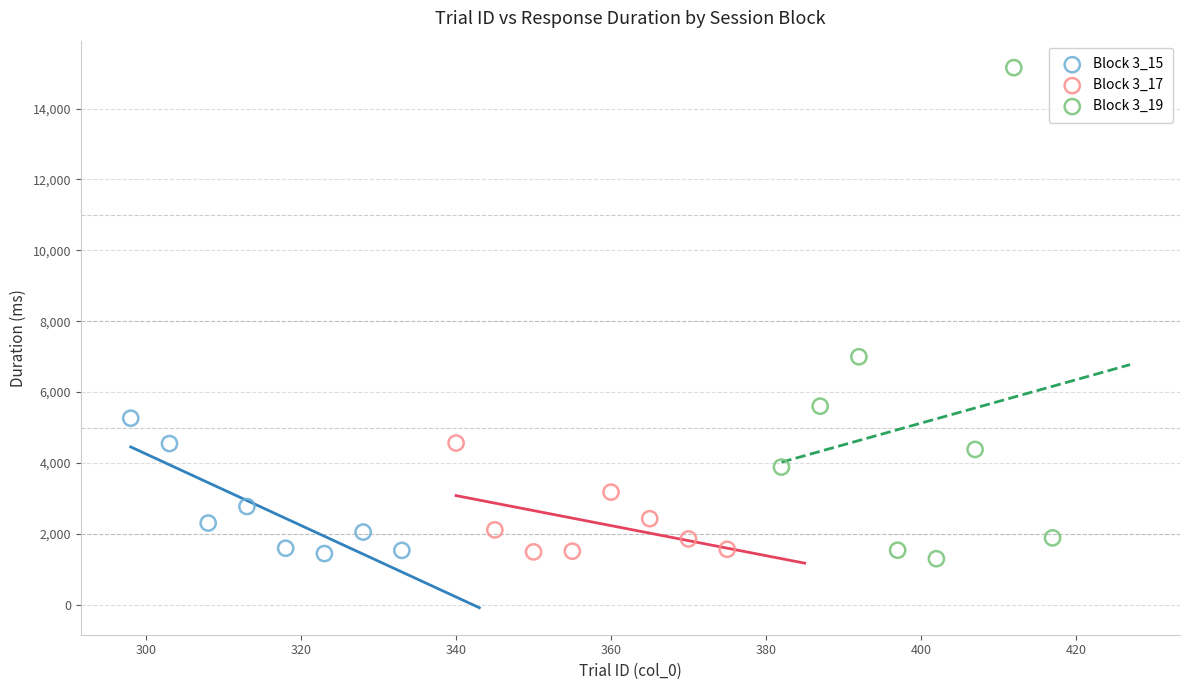

Which series has the largest Y range (max minus min)?

Block 3_19